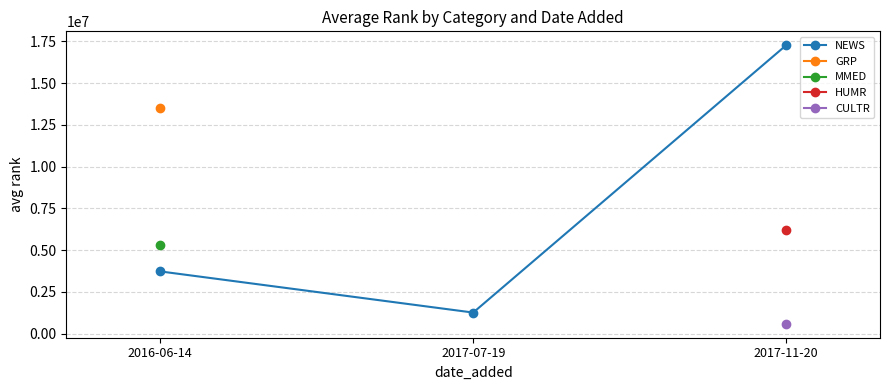

How many lines are shown in the chart?

1